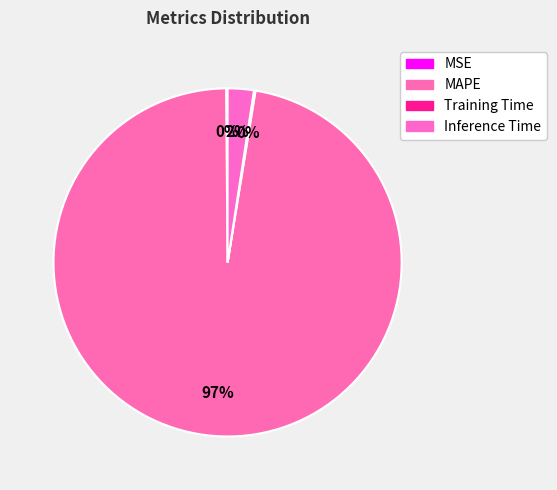

To the nearest percent, what is the average slice percentage?

25%